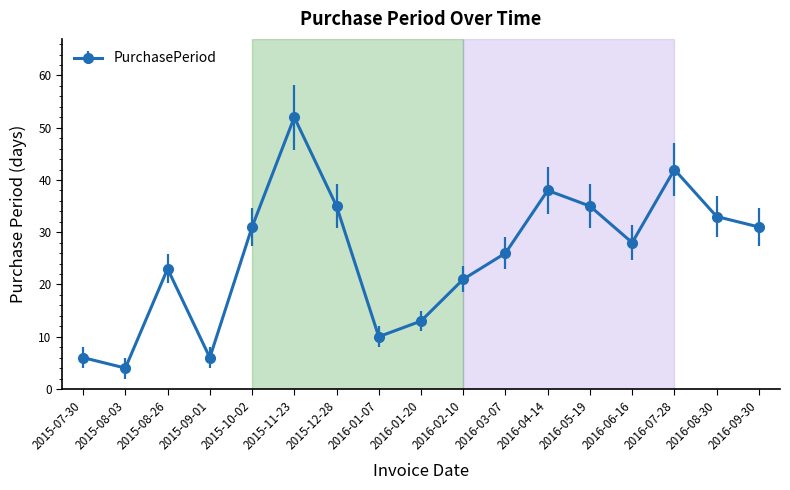

The value at 2016-05-19 is 35. True or false?

True